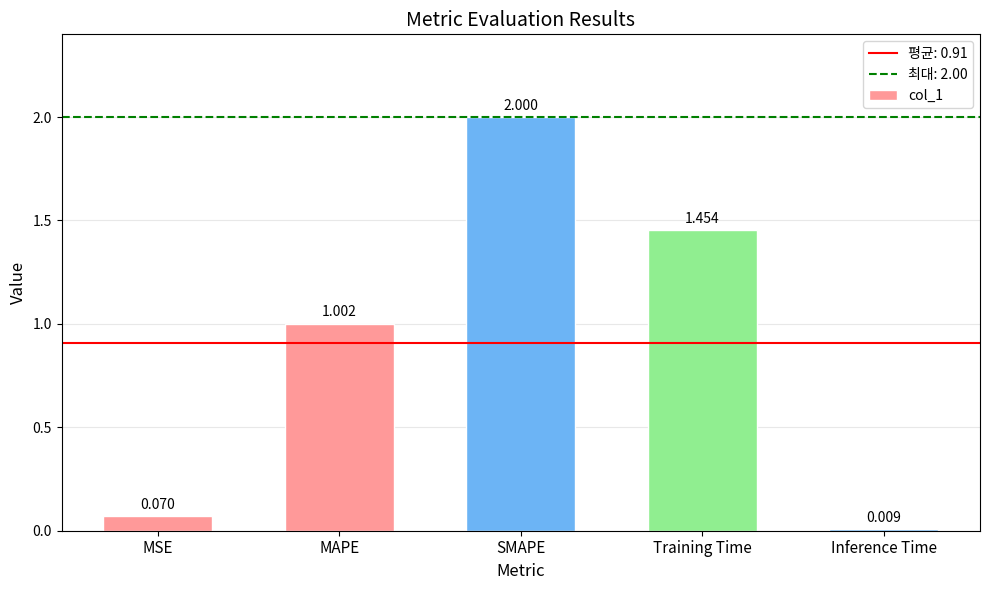

Are the bars grouped side by side (vs. stacked)?

No